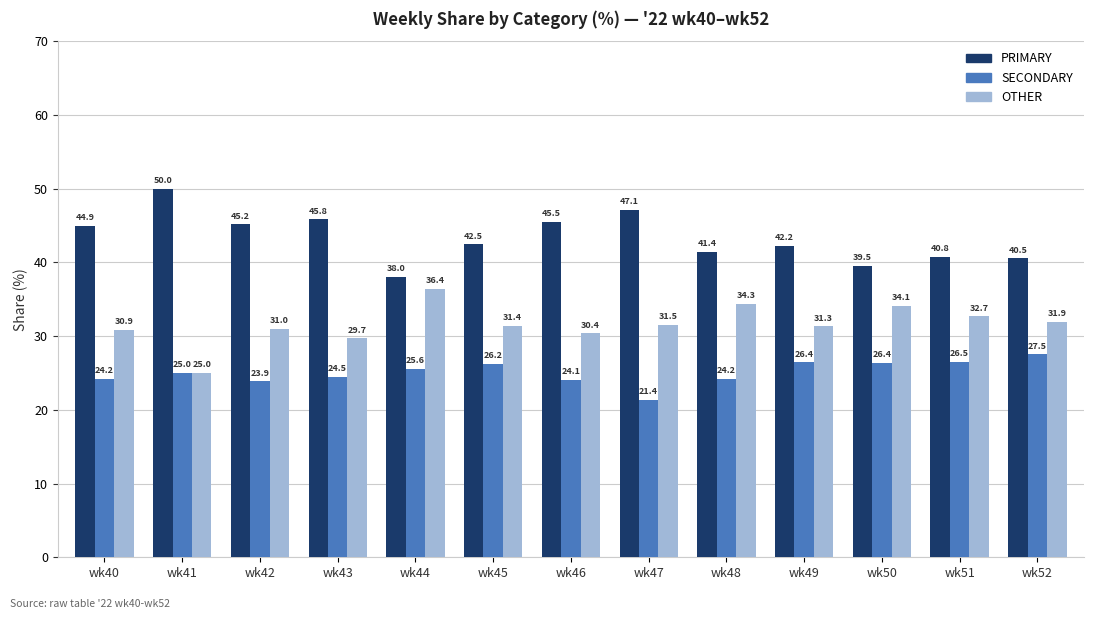

What is the total value across all series at wk46?

100.0